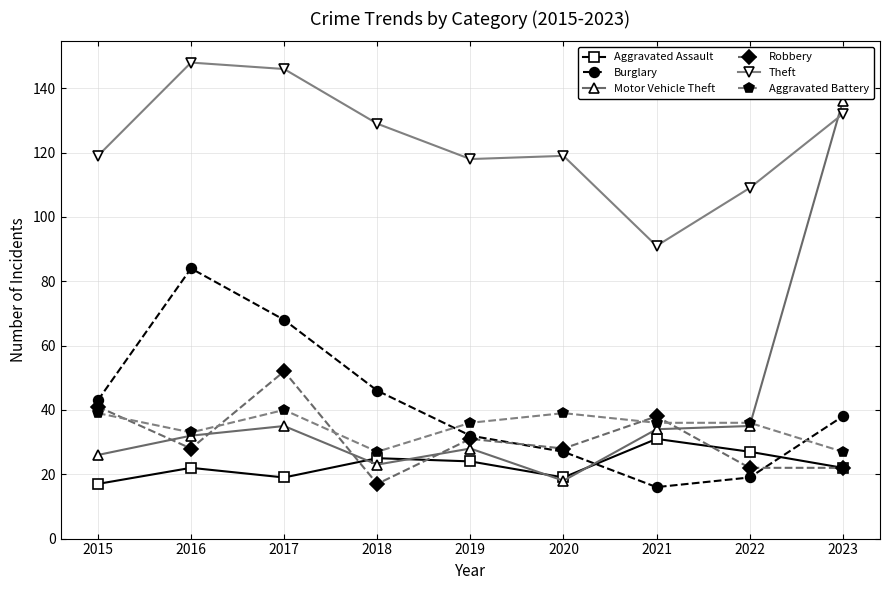

At which category does Theft reach its first local peak?

2016